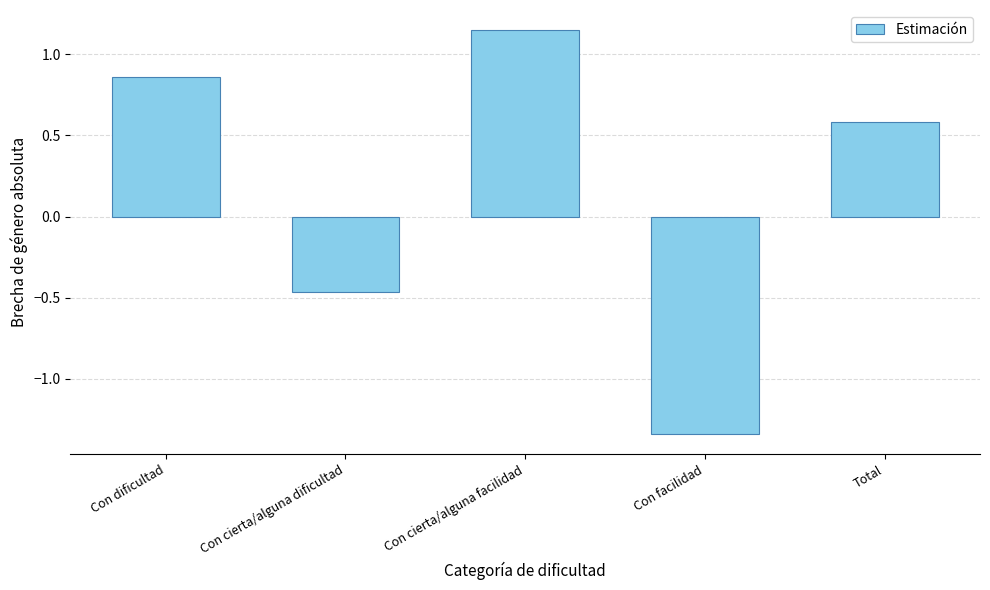

Where is the data nearest to the value 0?

Con cierta/alguna dificultad